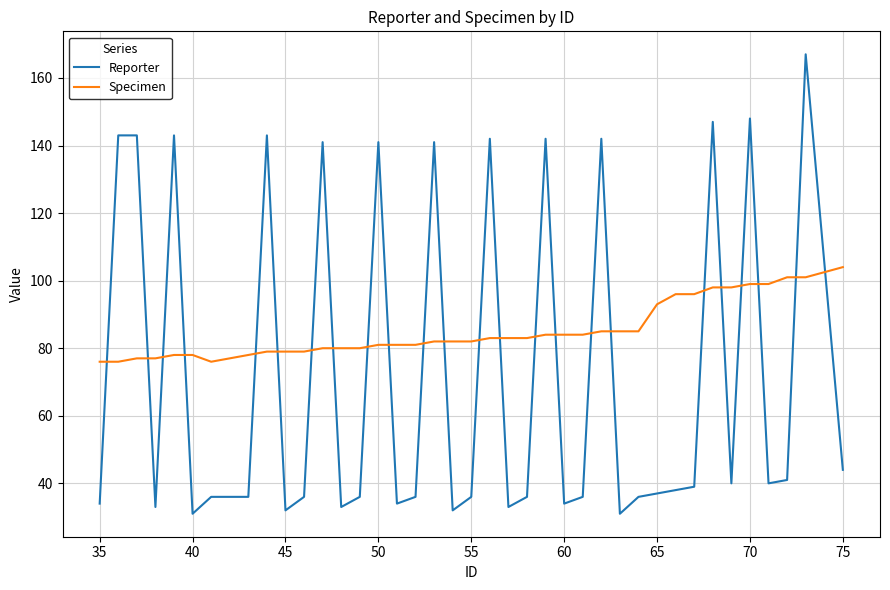

List the series in order of their peak value, lowest first.

Specimen, Reporter